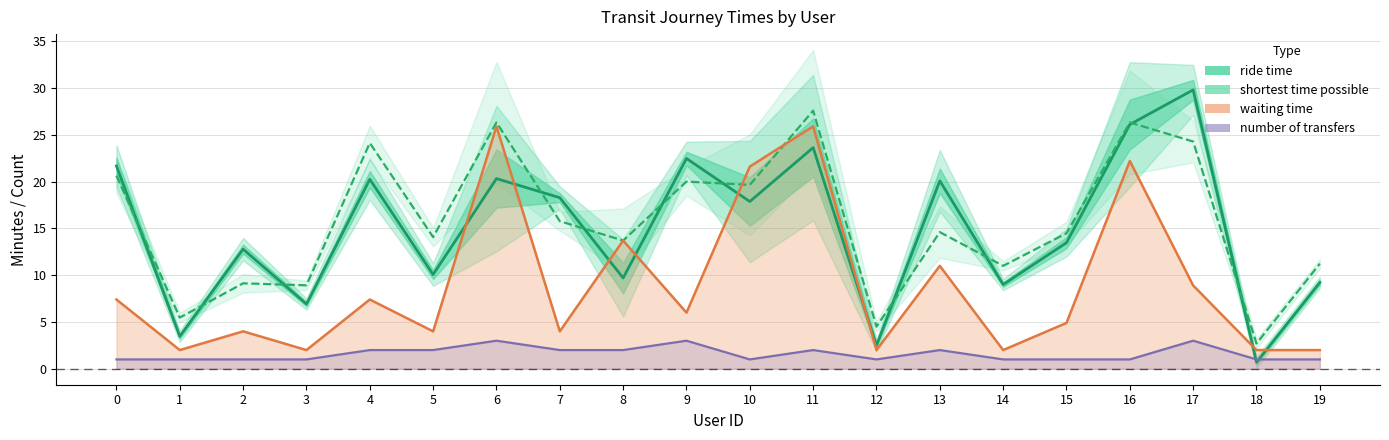

How many times do shortest time possible and ride time cross each other?

11